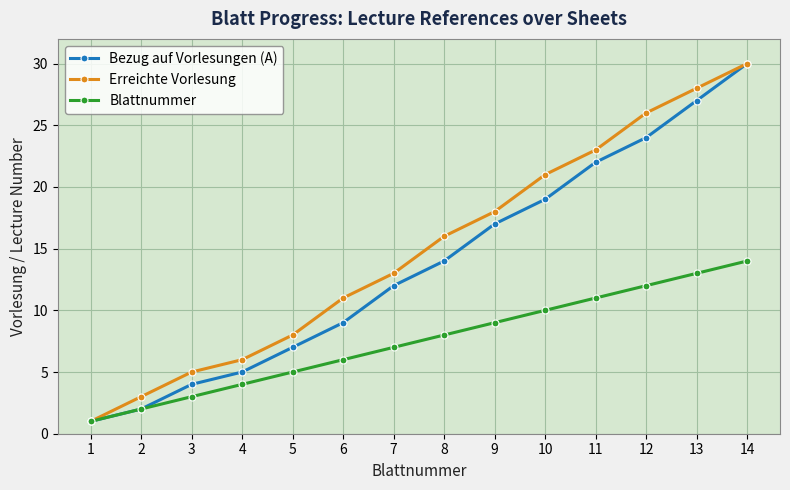

Rank the series by their average value, from highest to lowest.

Erreichte Vorlesung, Bezug auf Vorlesungen (A), Blattnummer